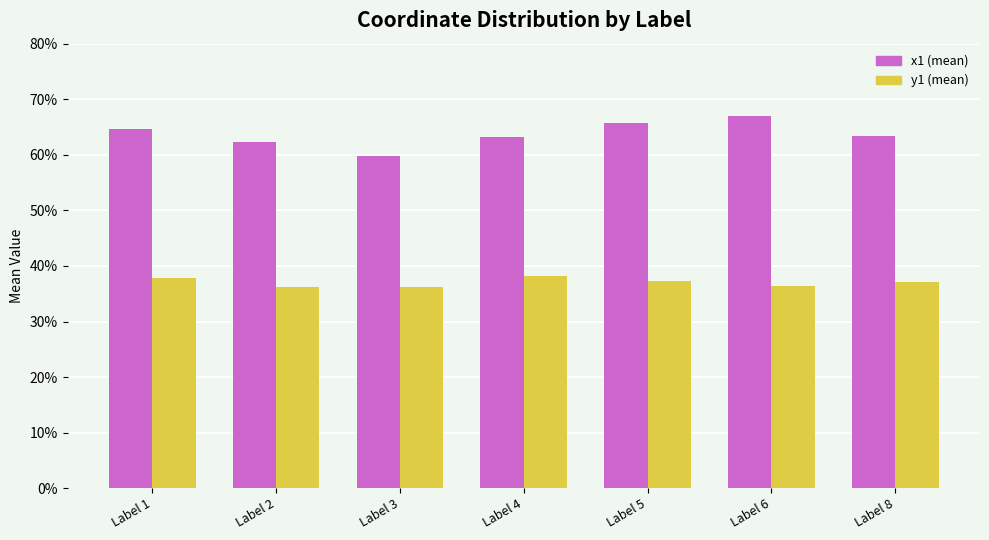

What are all the series names shown in the legend?

x1 (mean), y1 (mean)